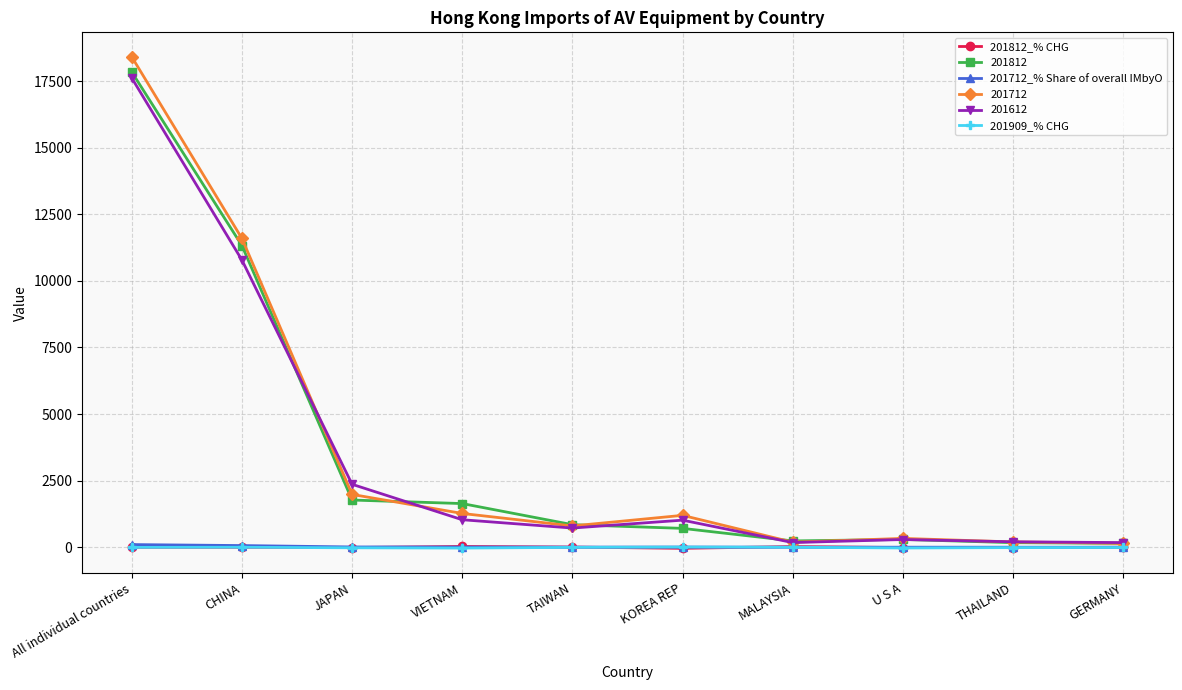

The value of 201909_% CHG at TAIWAN is -4.8. True or false?

True